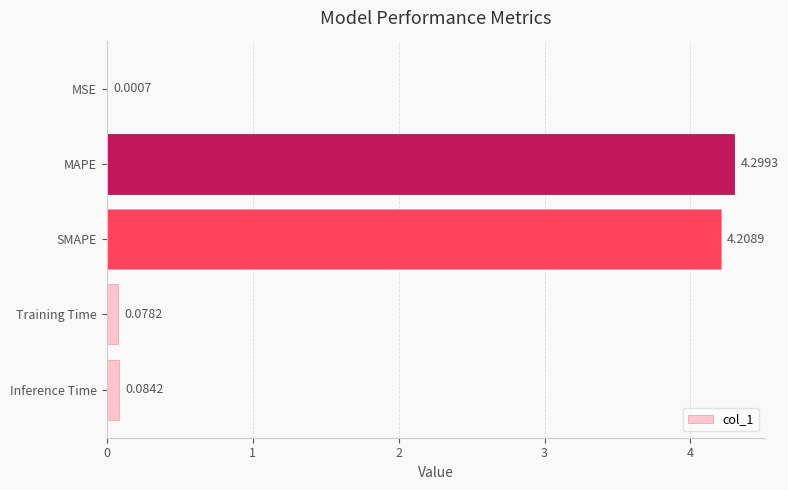

Which label corresponds to the largest value in the chart?

MAPE